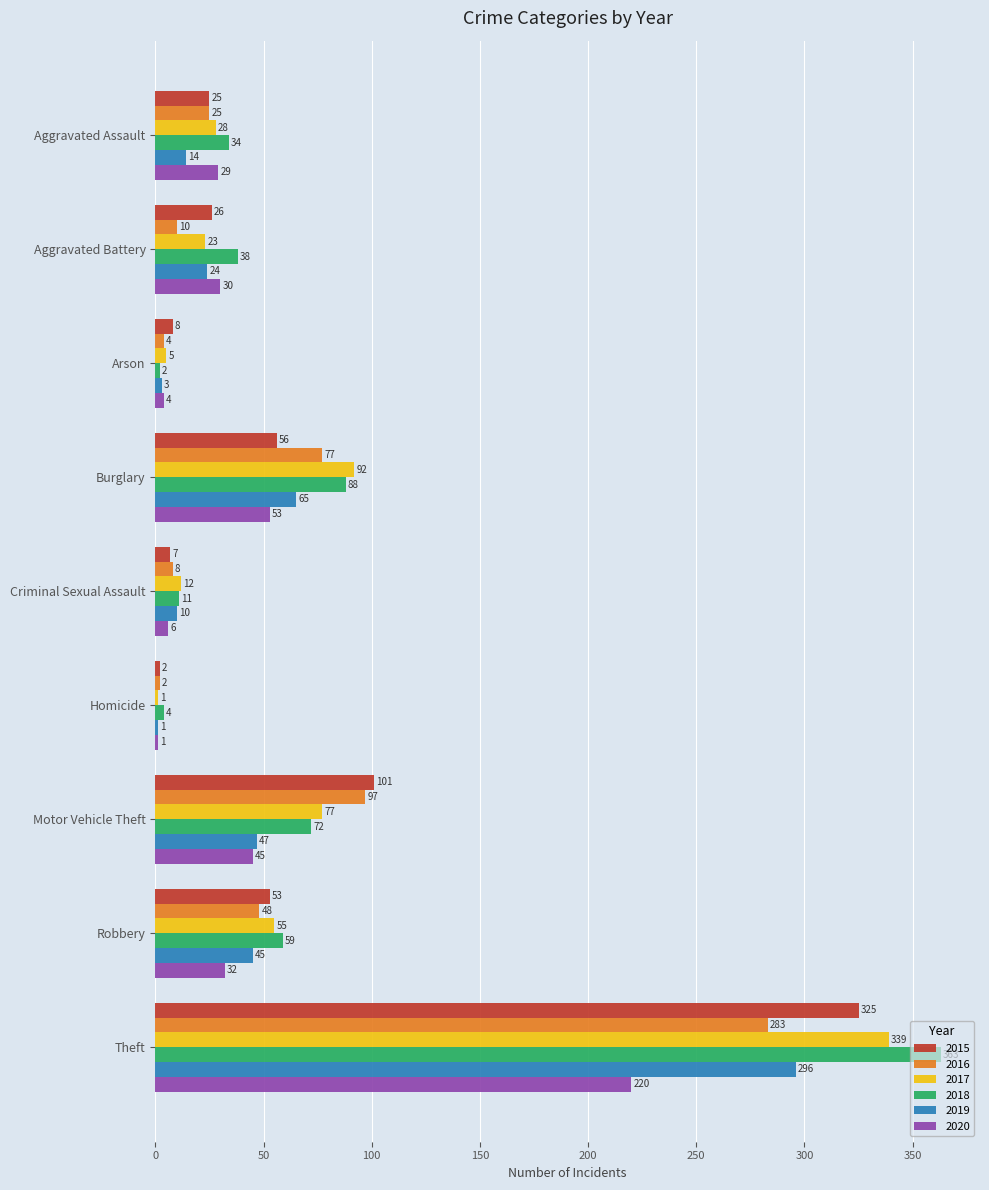

What is the sum of all 2017 values?

632